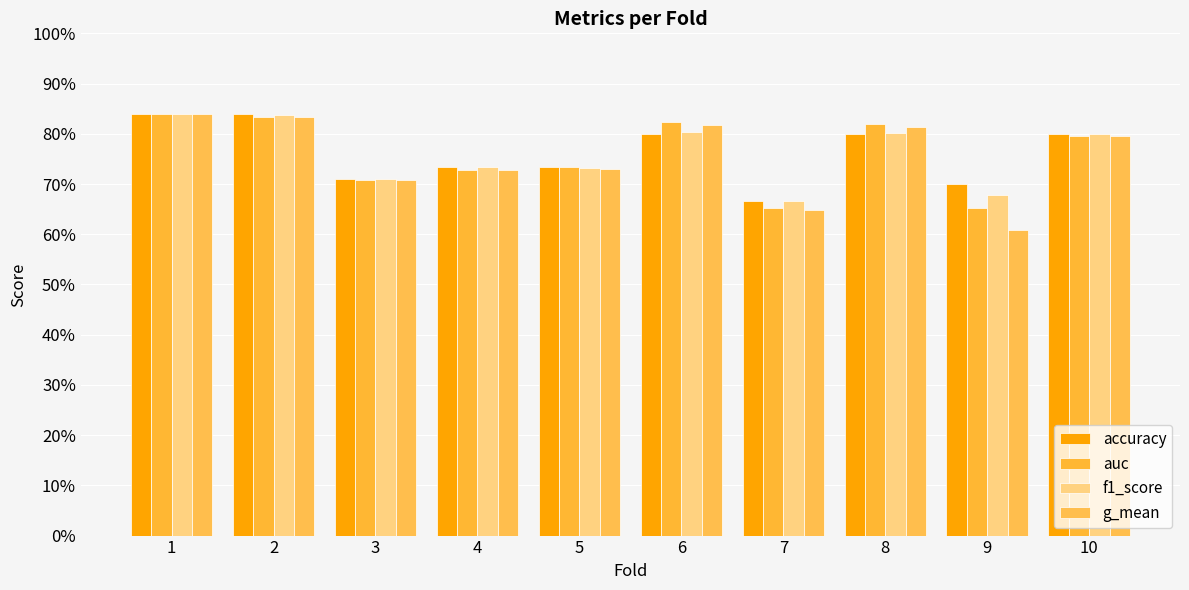

Are the bars grouped side by side (vs. stacked)?

Yes